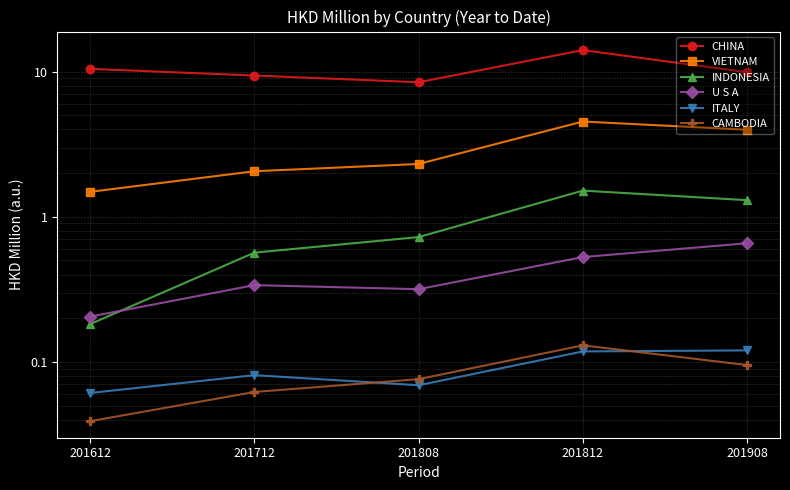

The CHINA series shows 4.2 at 201712. True or false?

False